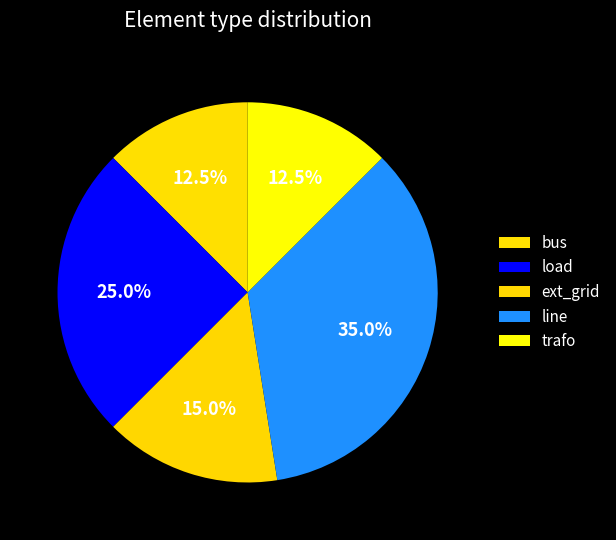

Between trafo and load, which is larger?

load